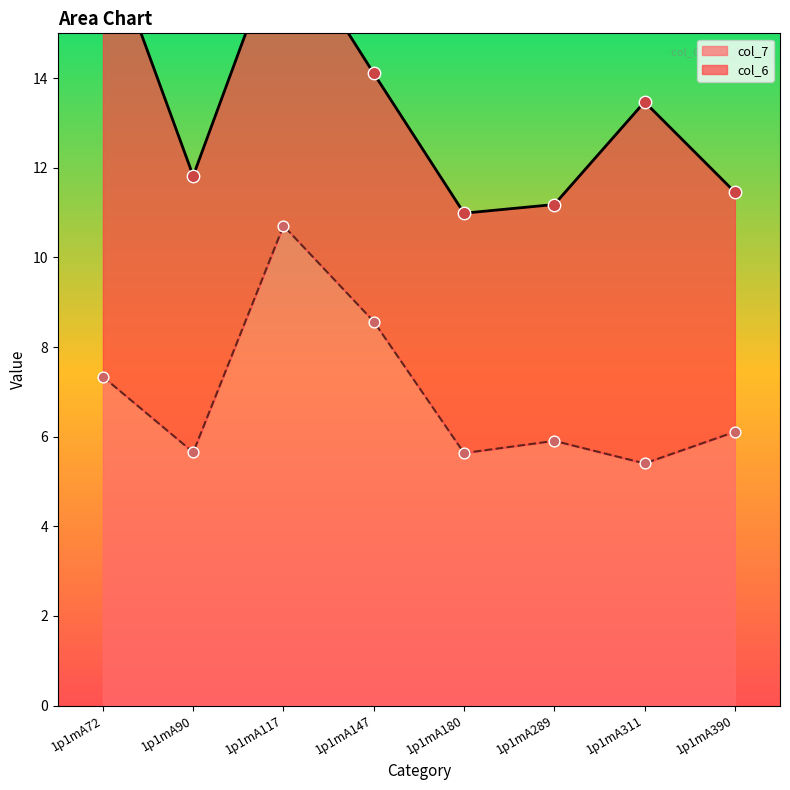

What is the change in value from 1p1mA147 to 1p1mA289?

-2.7